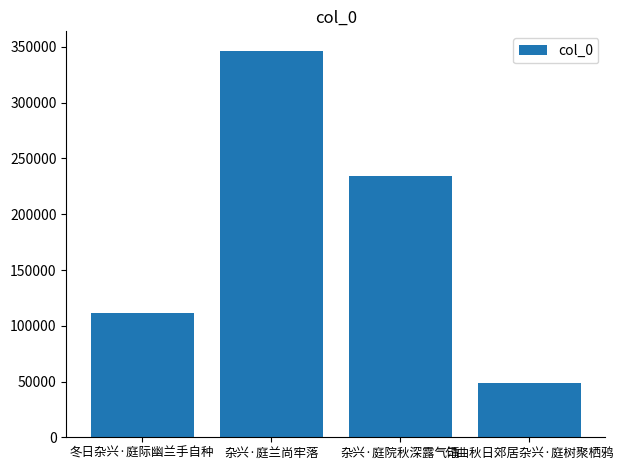

At which label is the value closest to 197779?

杂兴·庭院秋深露气清